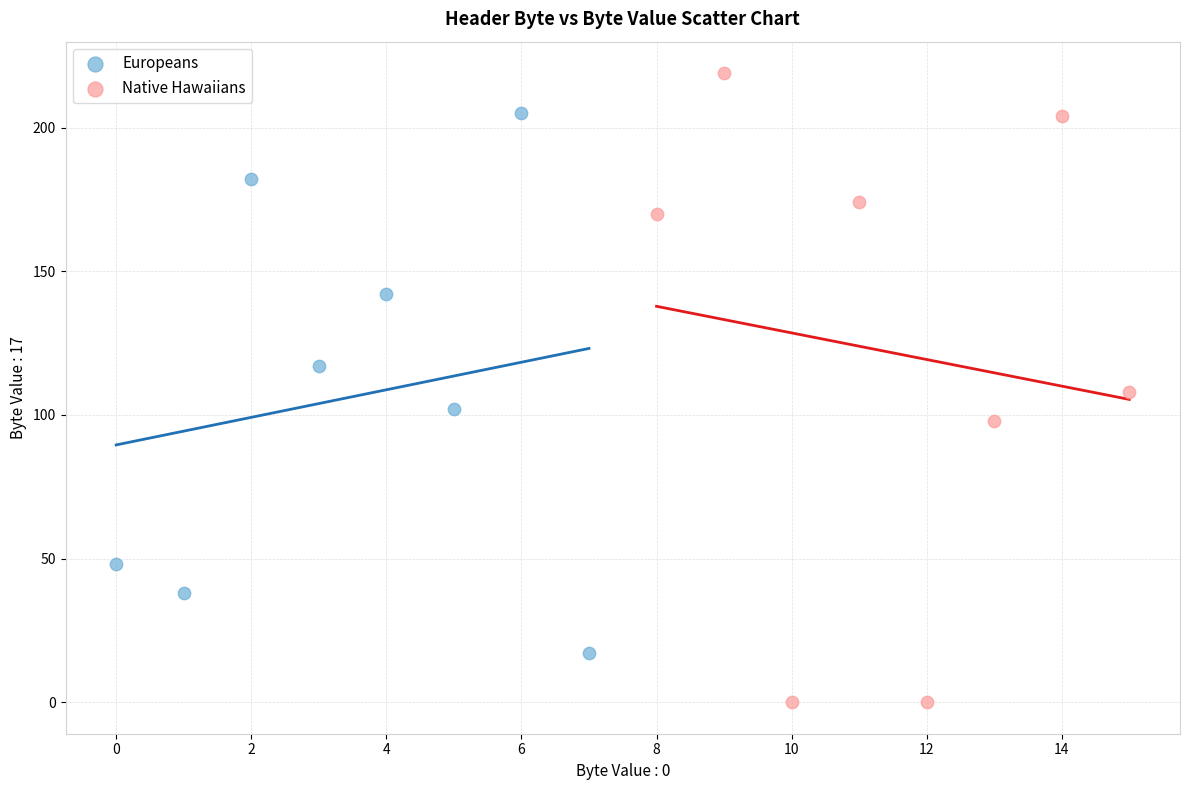

Which series reaches the maximum Y coordinate?

Native Hawaiians